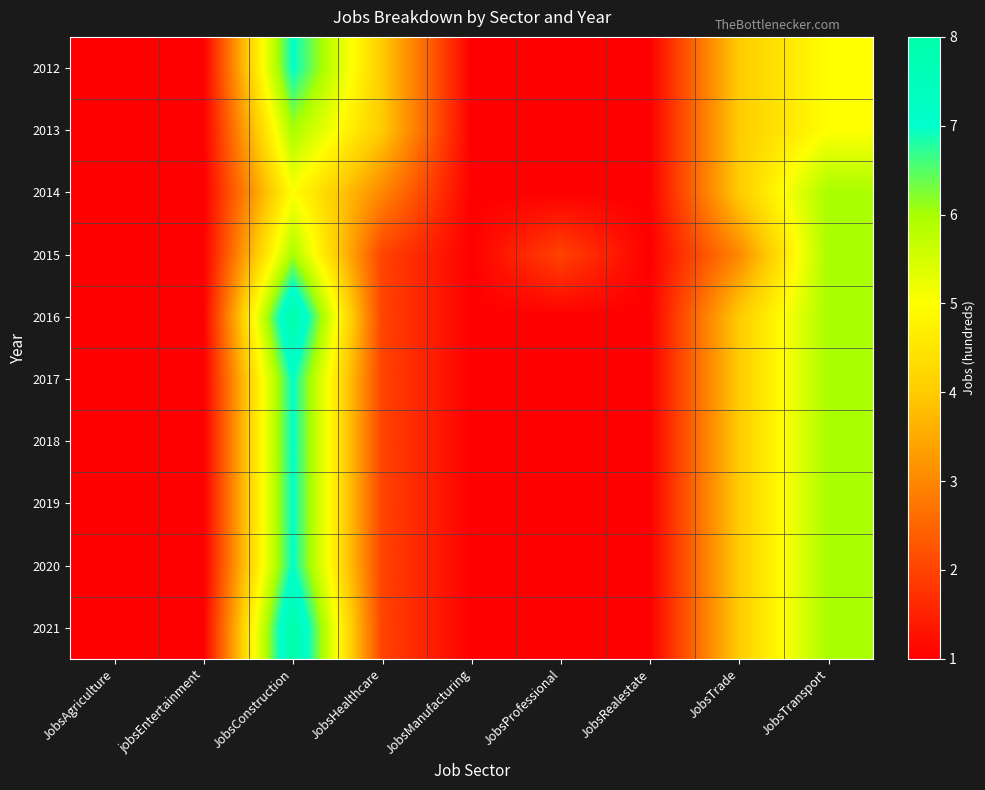

Which series has the largest total across all categories?

2012